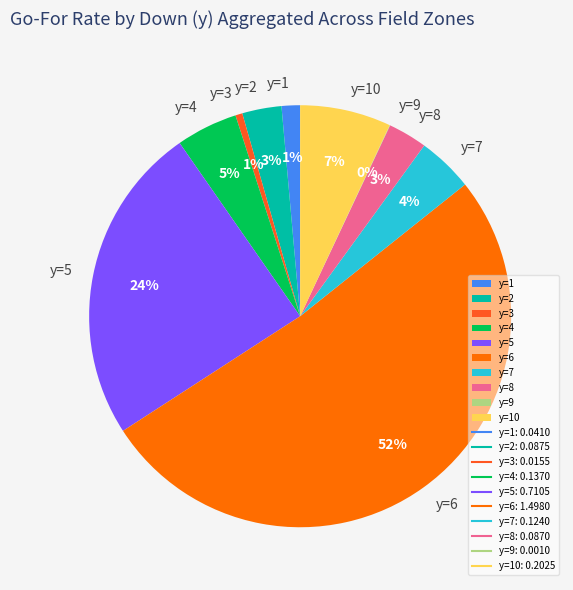

Do y=5 and y=2 together represent more than half of the pie?

No